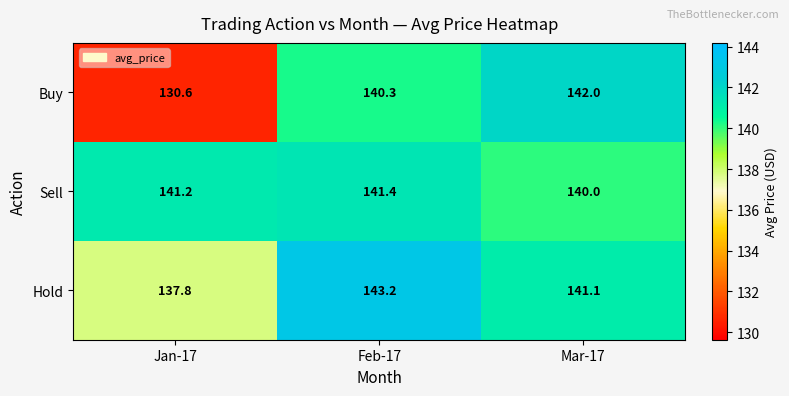

Between Feb-17 and Mar-17, which series saw the biggest shift?

Hold